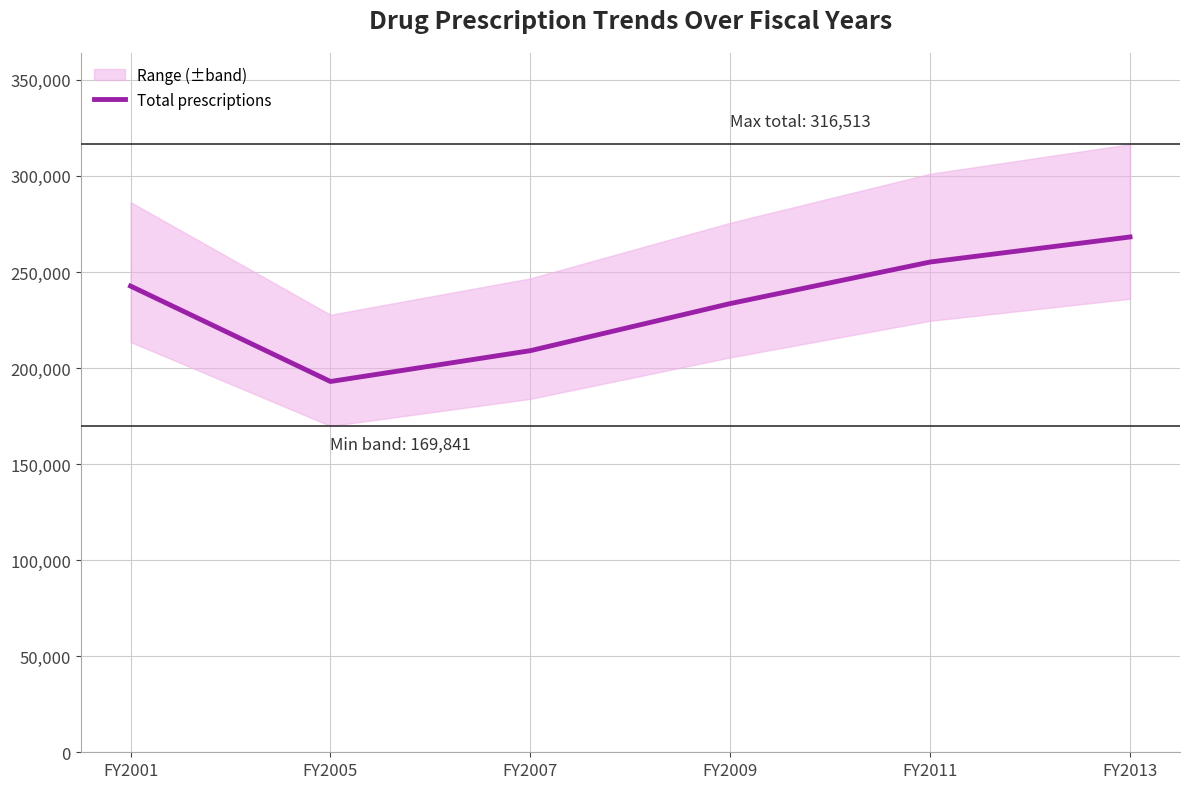

Approximately how many times larger is the value at FY2009 compared to FY2001?

1.0